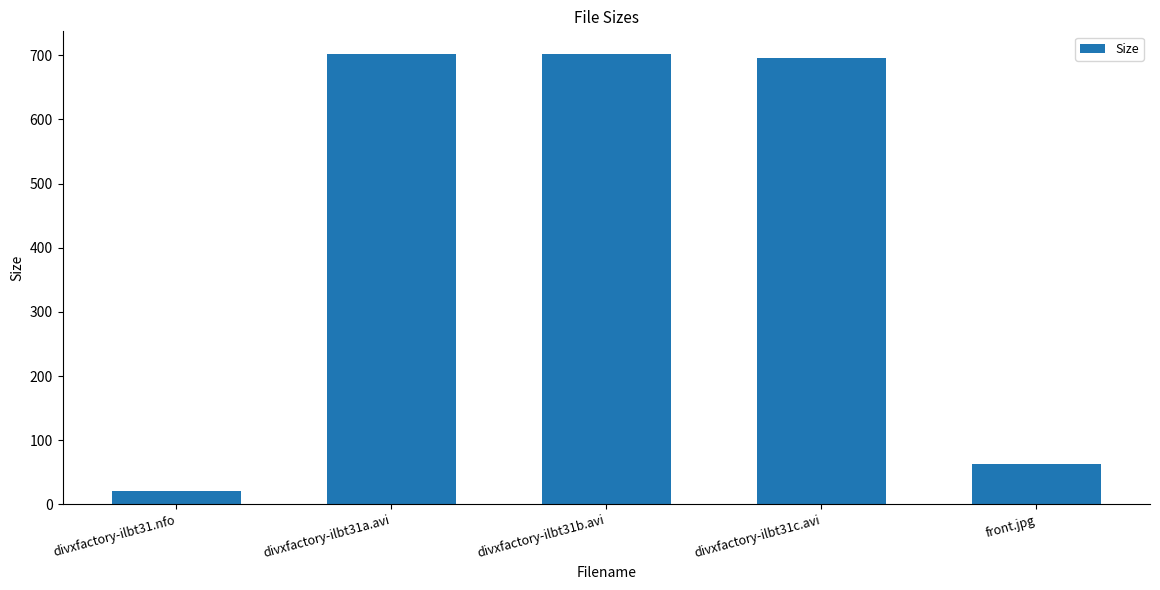

What is the label of the 5th bar from the right?

divxfactory-ilbt31.nfo